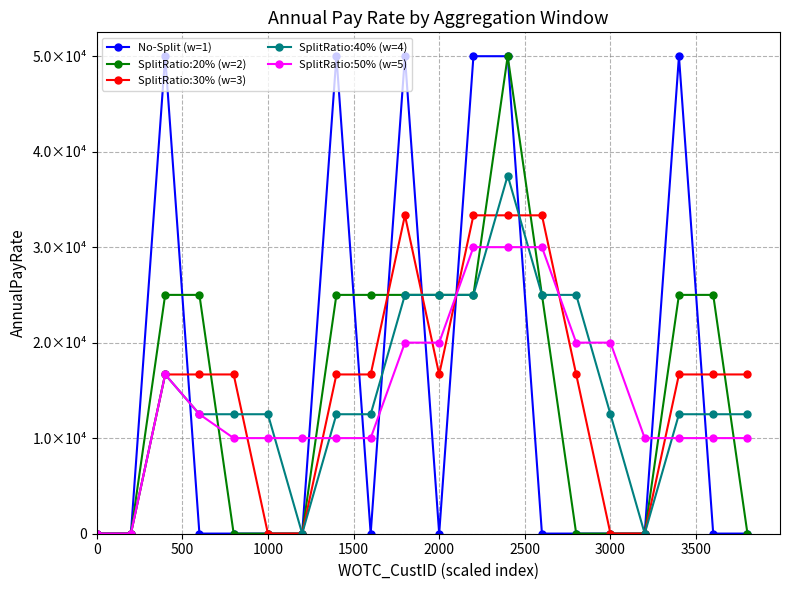

Is this an area chart (filled region under the line)?

No